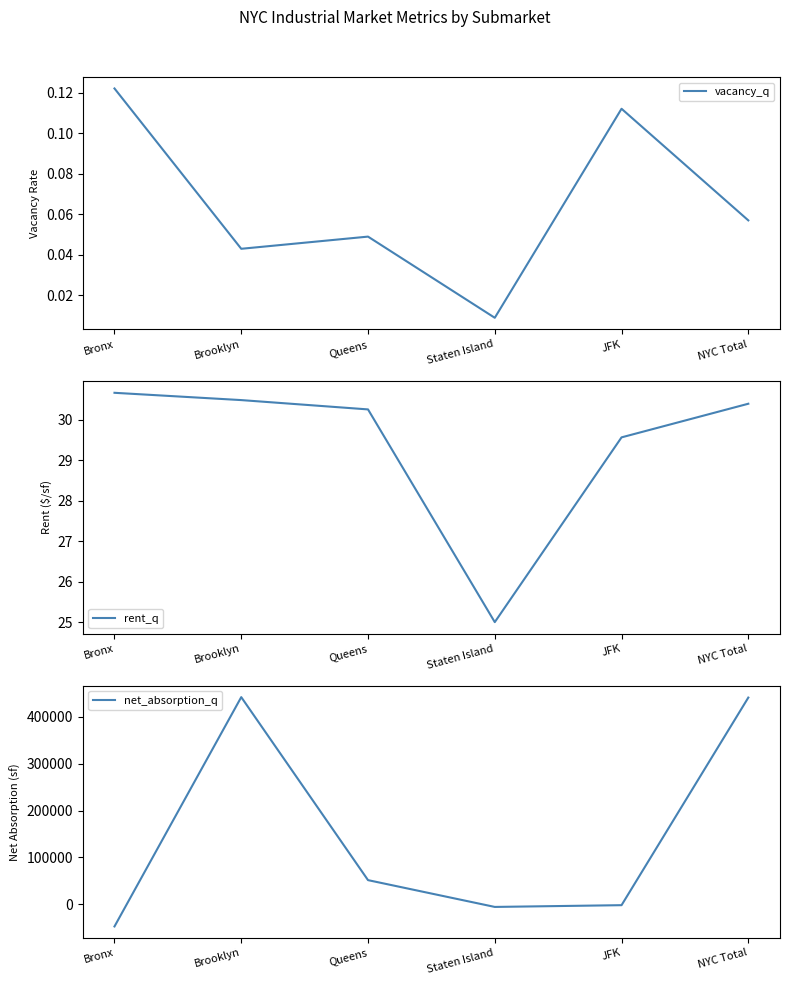

Rank the series by their maximum value, from lowest to highest.

vacancy_q, rent_q, net_absorption_q